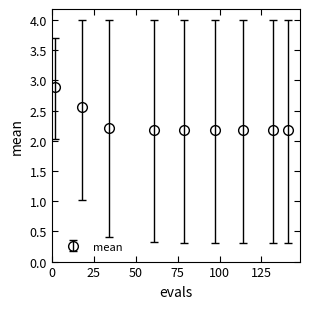

What is the value of the 7th point from the left?

2.2